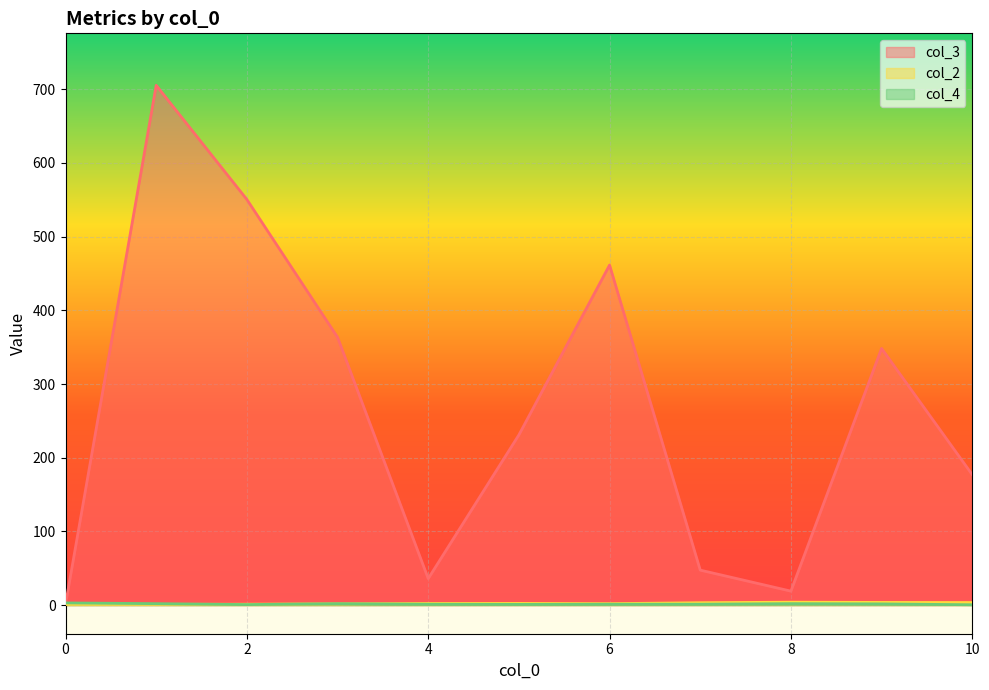

Which series has the widest spread of values?

col_3